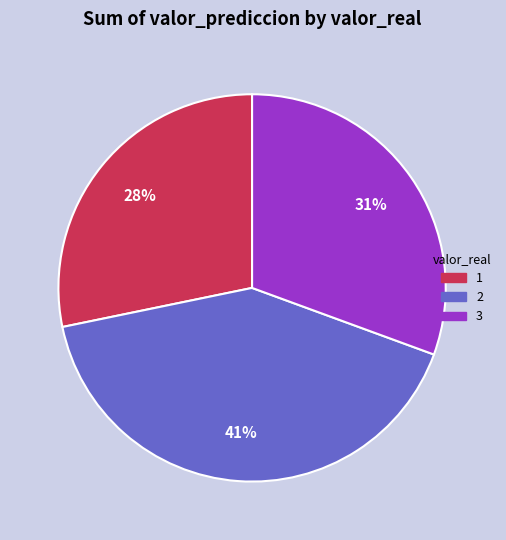

How many segments does this pie chart have?

3